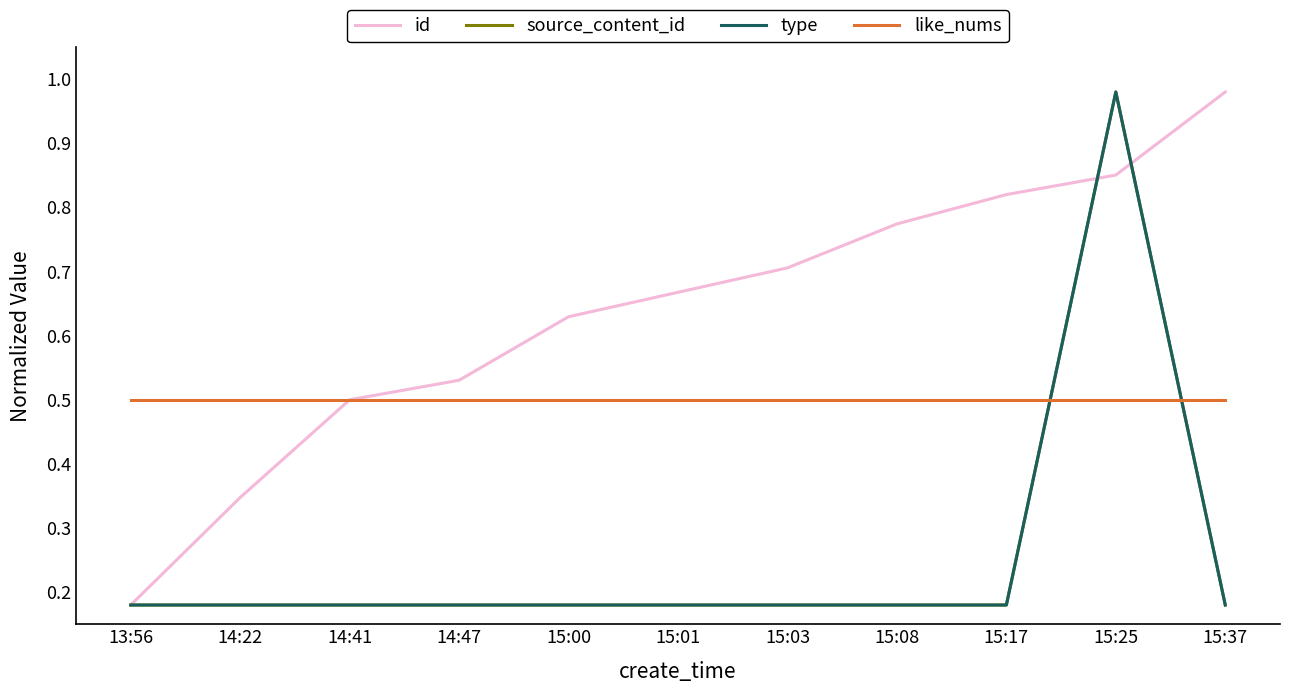

Reading left to right, list all the values displayed in this chart.

id: 0.2	0.3	0.5	0.5	0.6	0.7	0.7	0.8	0.8	0.9	1.0
source_content_id: 0.2	0.2	0.2	0.2	0.2	0.2	0.2	0.2	0.2	1.0	0.2
type: 0.2	0.2	0.2	0.2	0.2	0.2	0.2	0.2	0.2	1.0	0.2
like_nums: 0.5	0.5	0.5	0.5	0.5	0.5	0.5	0.5	0.5	0.5	0.5